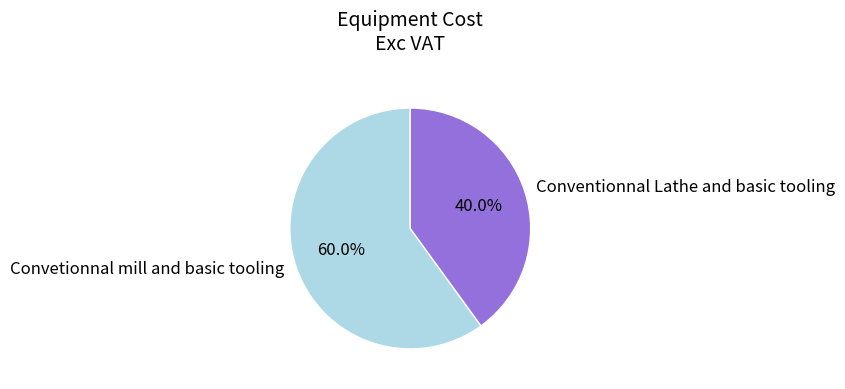

Rank the categories by value from highest to lowest.

Convetionnal mill and basic tooling, Conventionnal Lathe and basic tooling